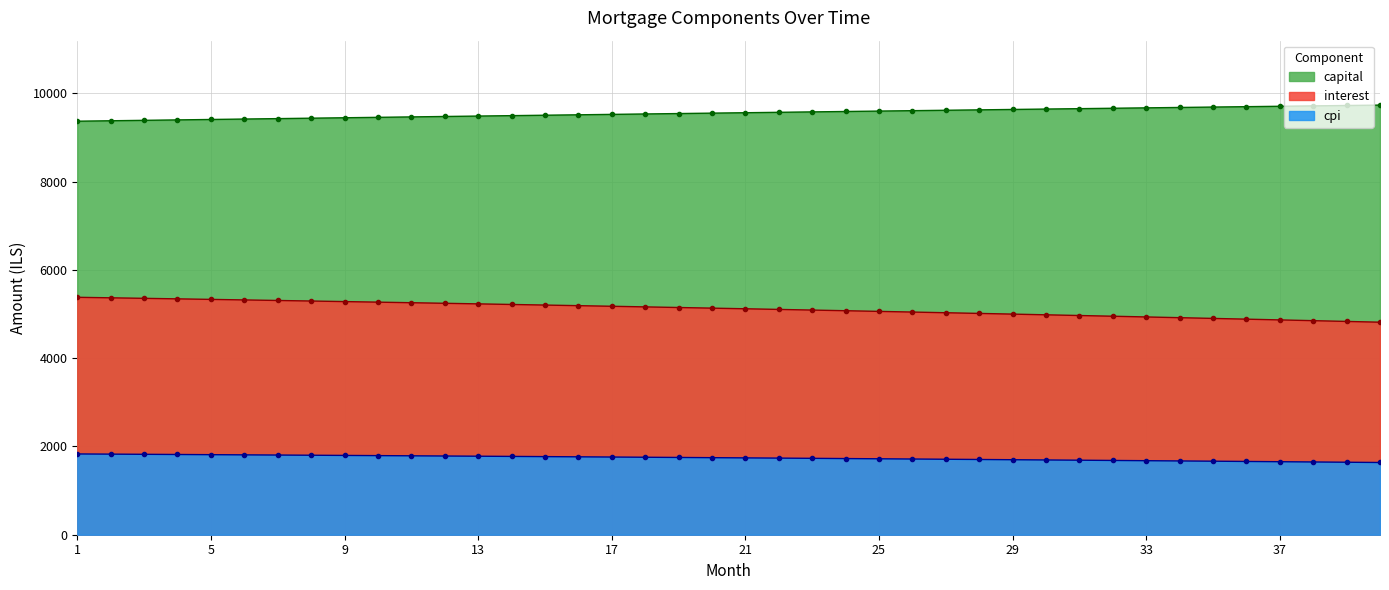

What is the difference between the maximum and second lowest values in the interest series?

546.6